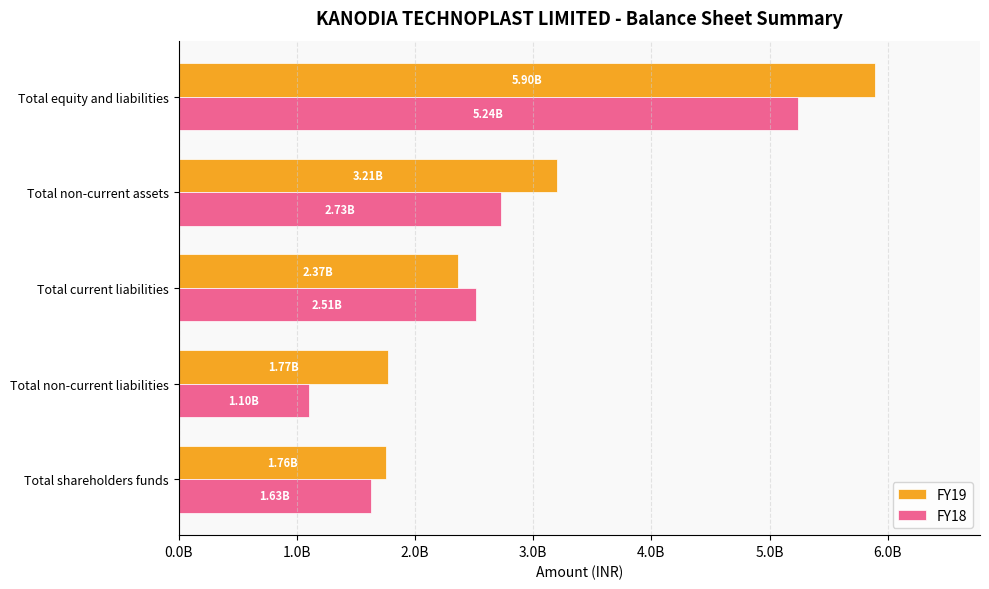

Are the bars grouped side by side (vs. stacked)?

Yes